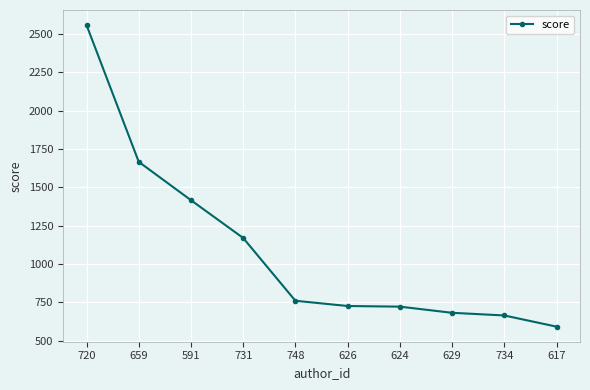

Is it true that the value at 626 is 300.3?

False